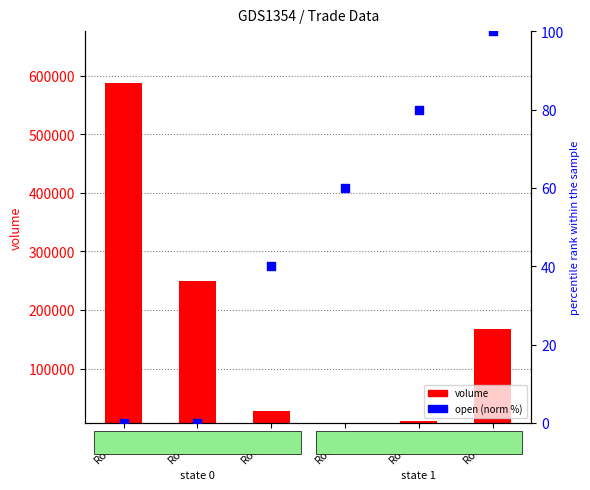

Which series reaches the maximum Y coordinate?

volume